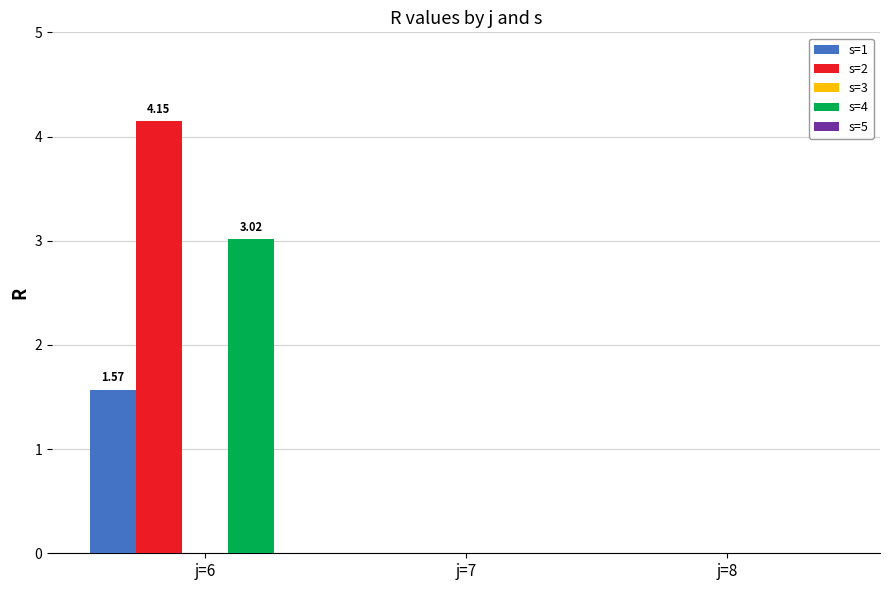

Count the number of data series in this chart.

3